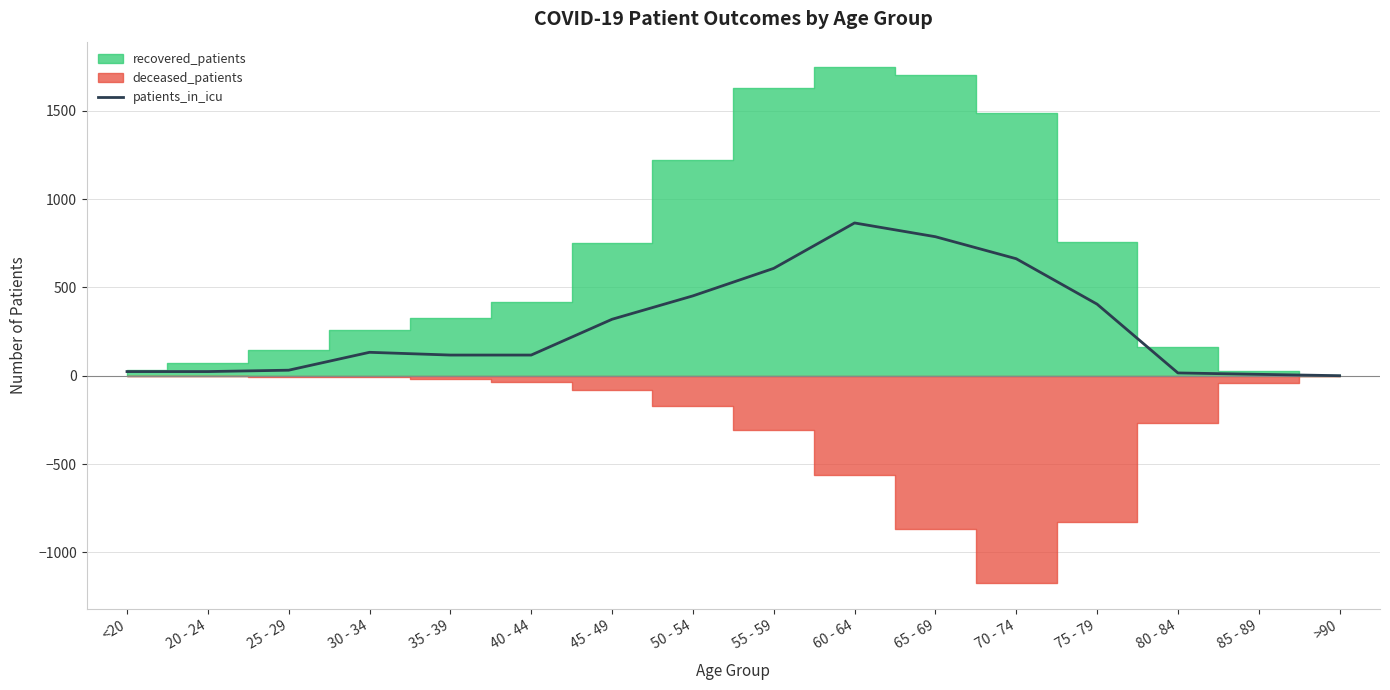

Reading right to left, list all the values displayed in this chart.

0.0	7.8	15.6	405.1	662.2	786.8	864.7	607.6	451.8	319.4	116.9	116.9	132.4	31.2	23.4	23.4